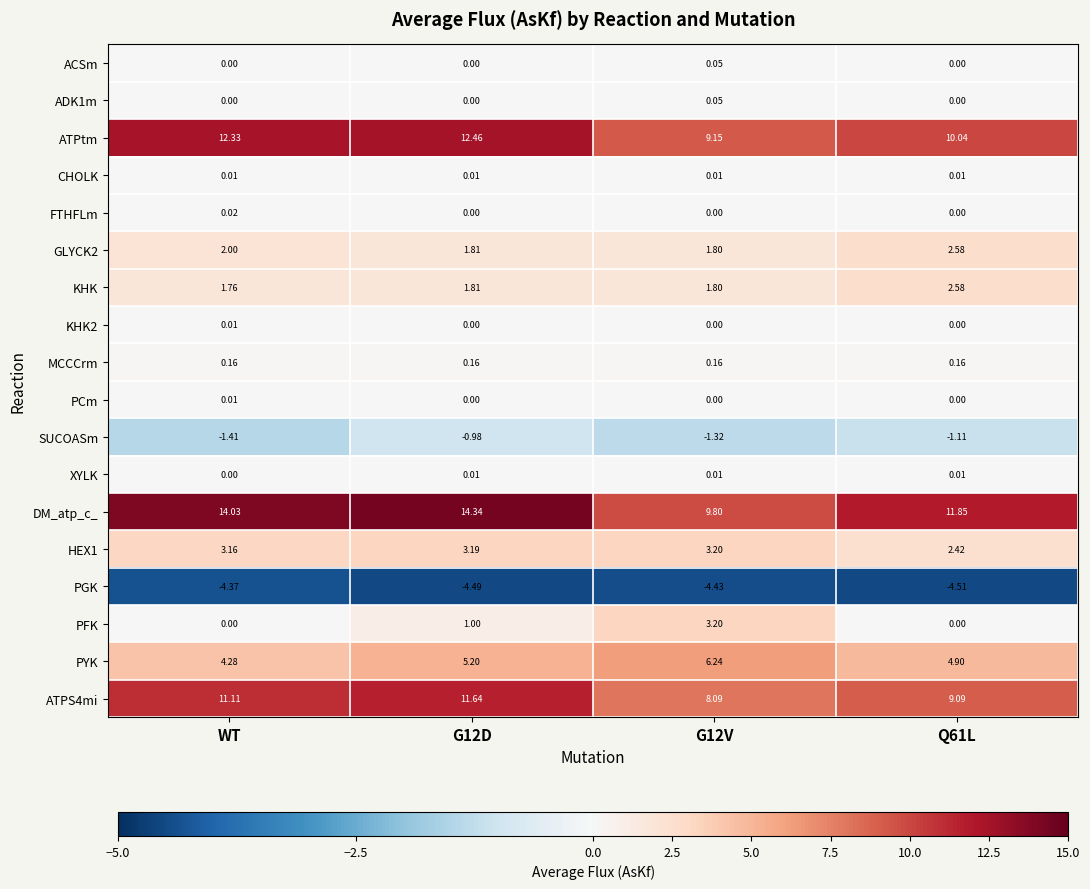

Is the value of ADK1m at WT greater than the value of ATPtm at G12D?

No